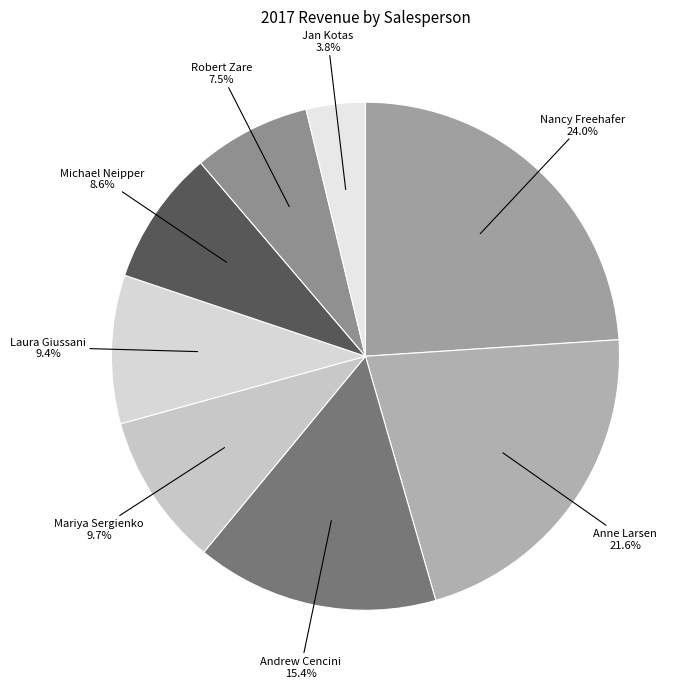

Which category has the biggest portion of the pie?

Nancy Freehafer